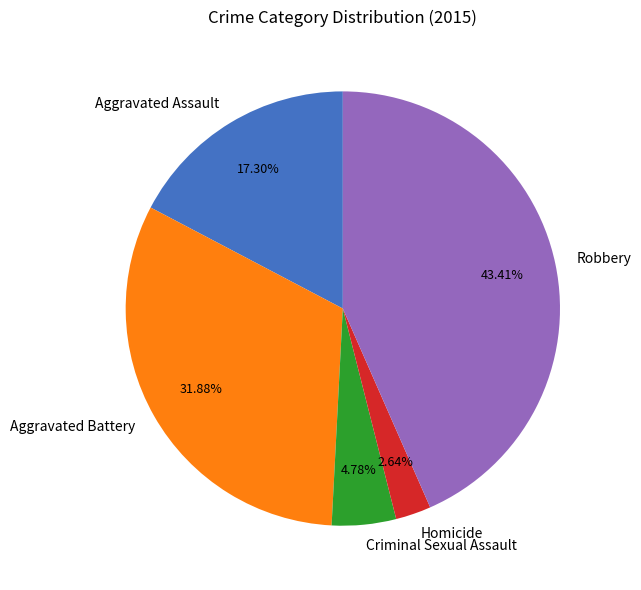

Combined, do Aggravated Battery and Robbery account for over 50%?

Yes